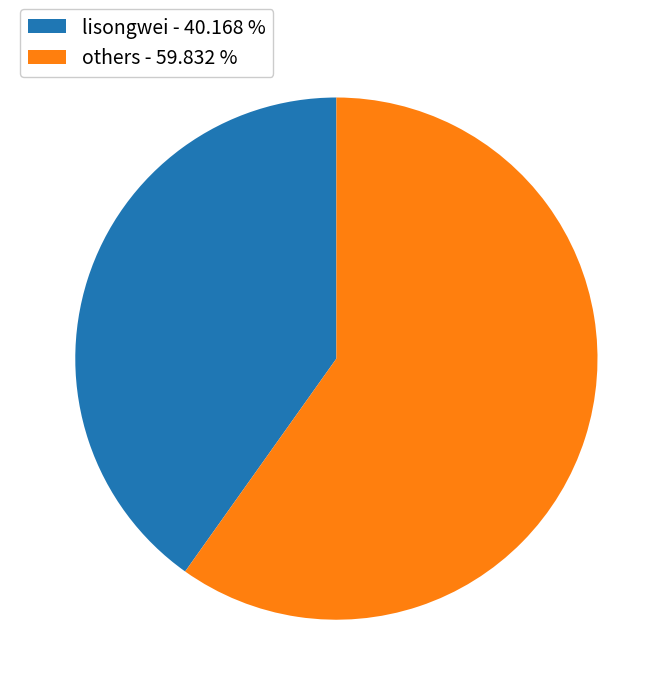

Is there a majority slice in this chart?

Yes